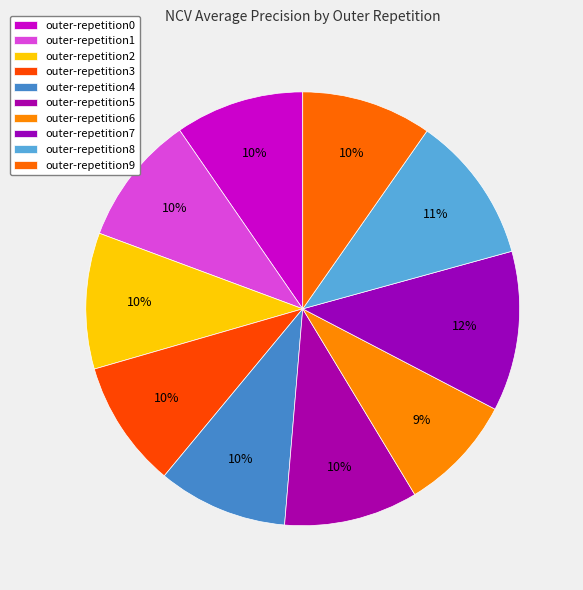

Count the number of slices in the pie.

10